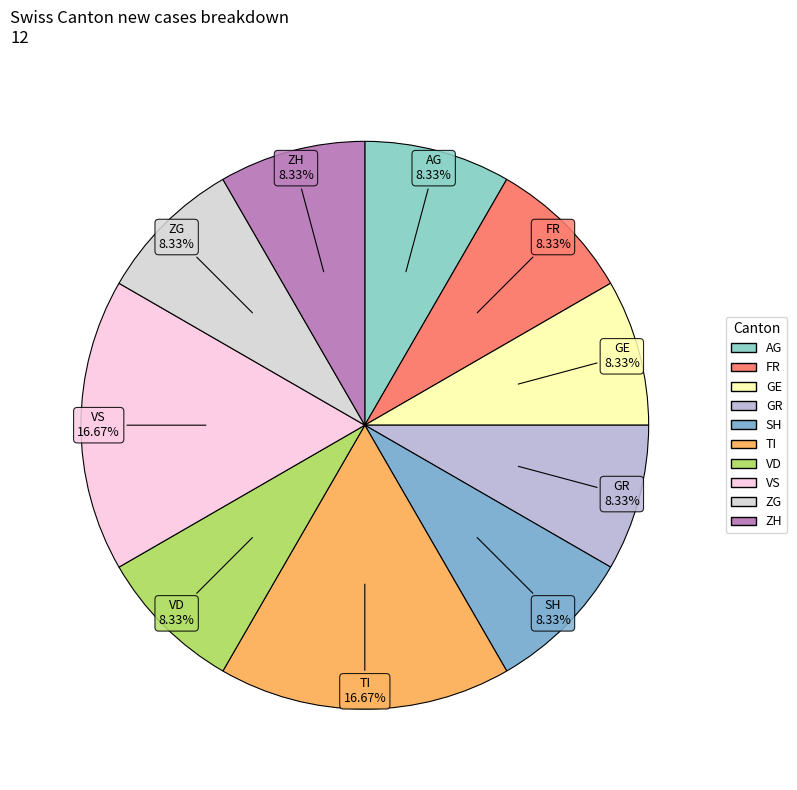

What is the ratio of the value at GR to the value at AG?

1.0